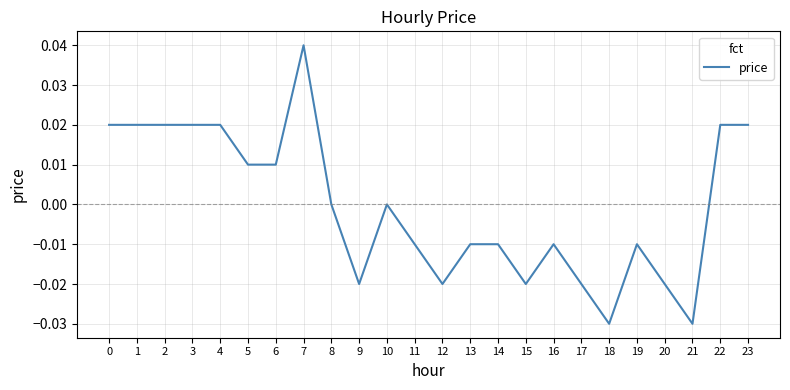

Which label corresponds to the largest value in the chart?

7